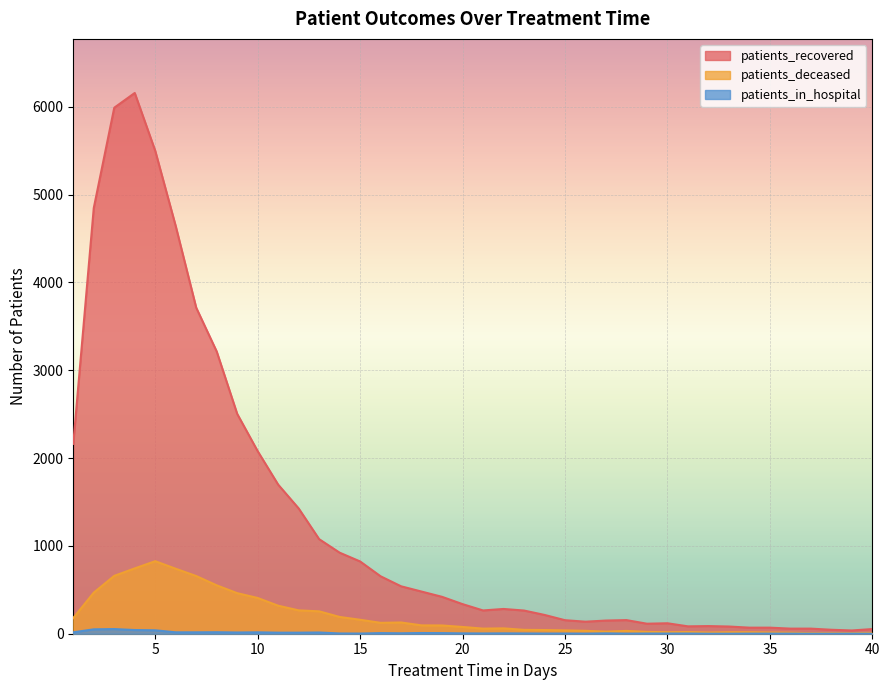

Reading left to right, what are all the values shown in this chart?

patients_recovered: 2162	4848	5990	6158	5499	4642	3713	3214	2504	2079	1698	1427	1077	923	823	654	540	480	420	337	265	282	264	214	154	137	150	155	114	119	84	87	82	69	69	58	58	45	37	53
patients_deceased: 179	468	659	744	826	740	657	551	462	407	319	266	255	191	159	124	128	95	94	77	58	61	44	42	38	33	24	32	21	17	19	14	17	17	14	12	6	6	7	9
patients_in_hospital: 16	50	53	42	39	16	16	17	14	16	12	12	14	3	2	7	5	8	7	4	3	4	3	2	2	1	4	1	2	2	2	0	0	1	1	1	0	0	1	0